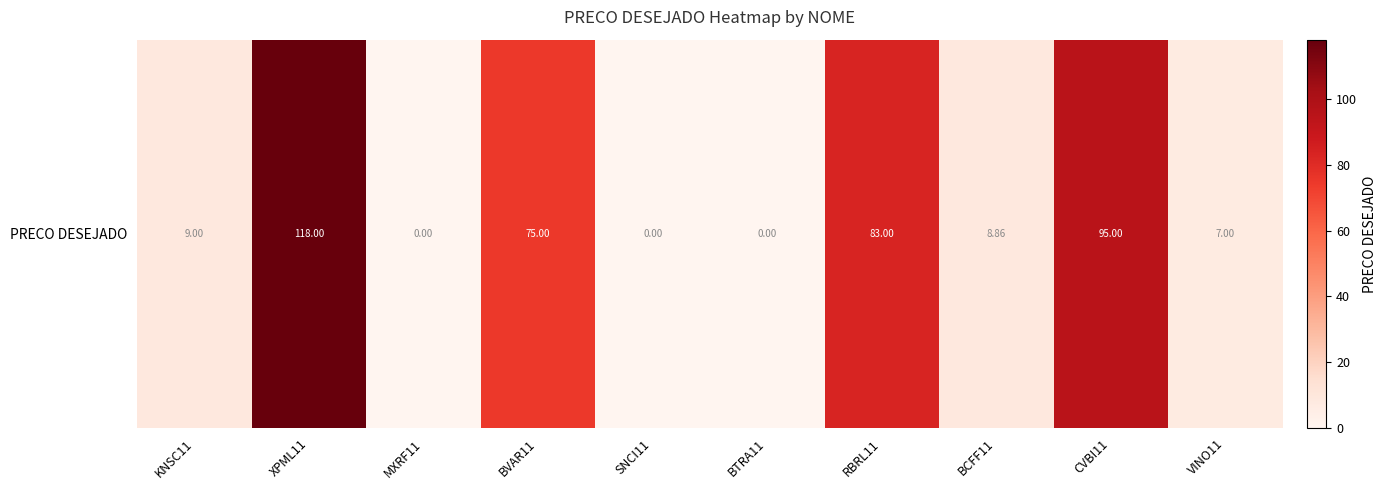

Is it true that the value at XPML11 is 182.3?

False